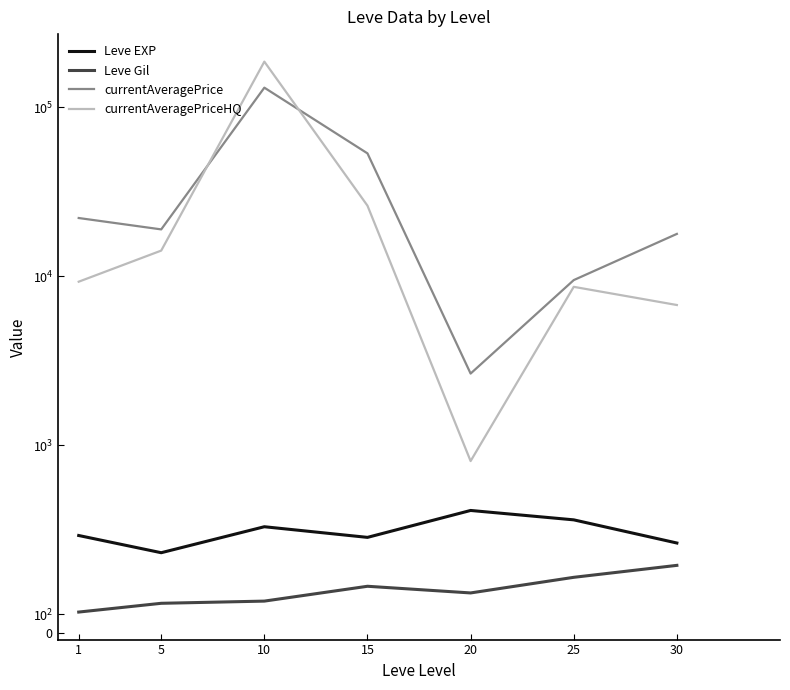

At which category does the chart reach its minimum across all series?

1